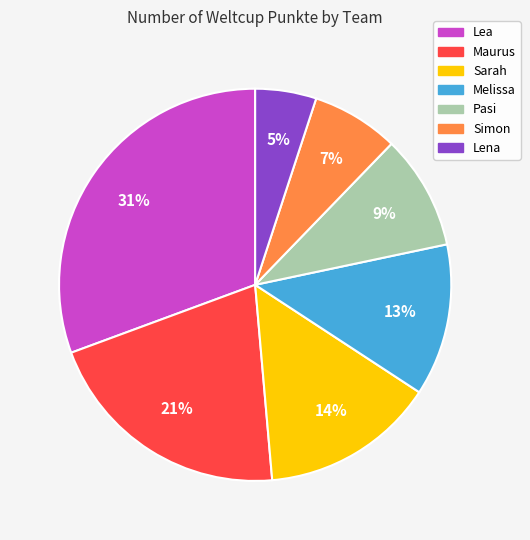

What is the smallest slice in the pie chart?

Lena